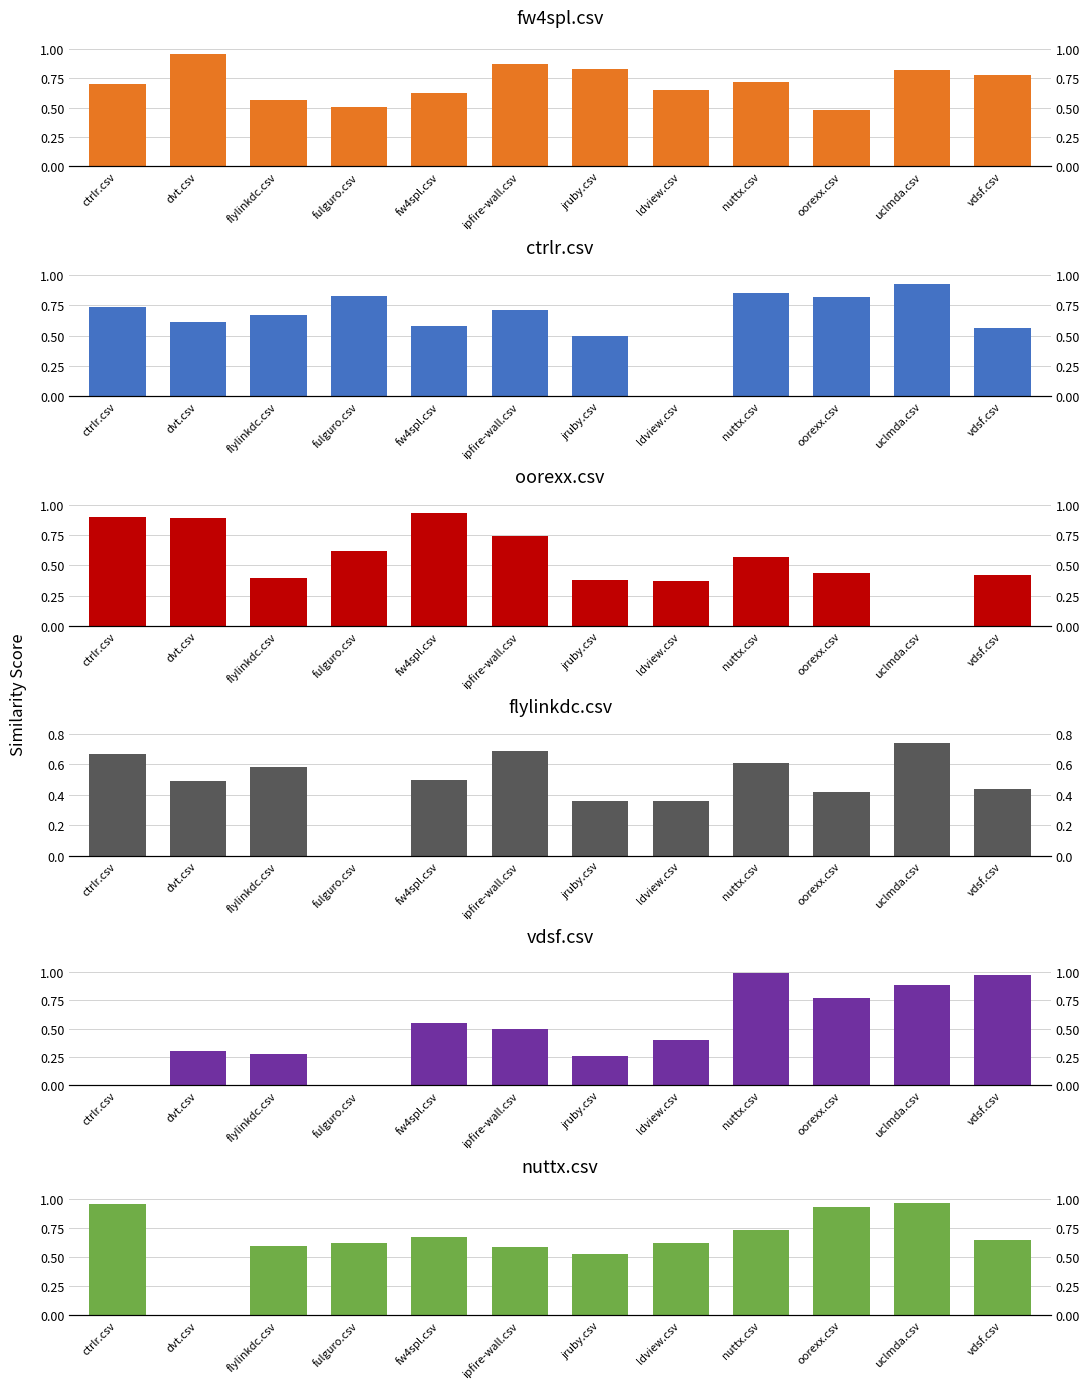

How many positive values does the nuttx.csv series have?

11